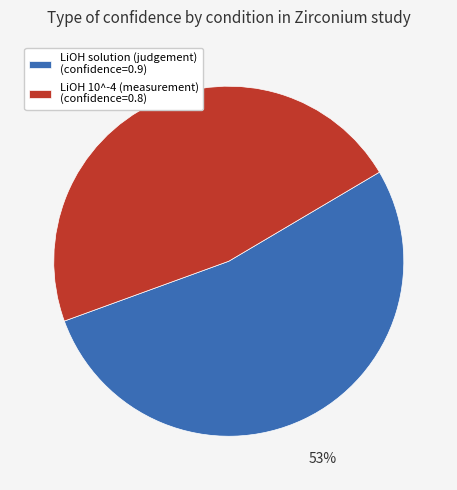

To the nearest percent, what percentage of the pie is LiOH solution (judgement)?

53%